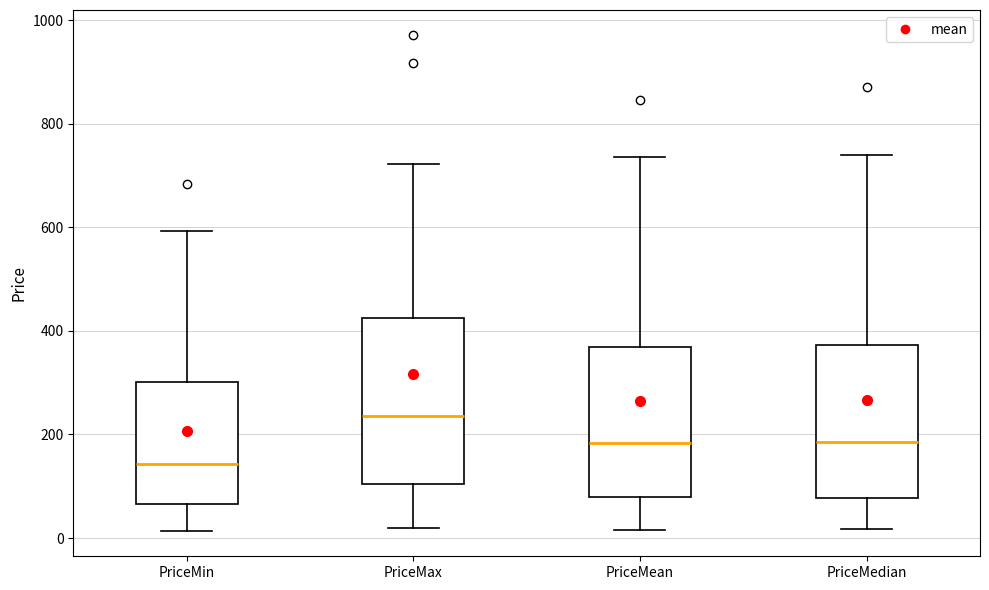

Where is the upper edge of the box for PriceMin on the y-axis? The values are not printed on the chart, so give them approximately, as read against the axis.

300